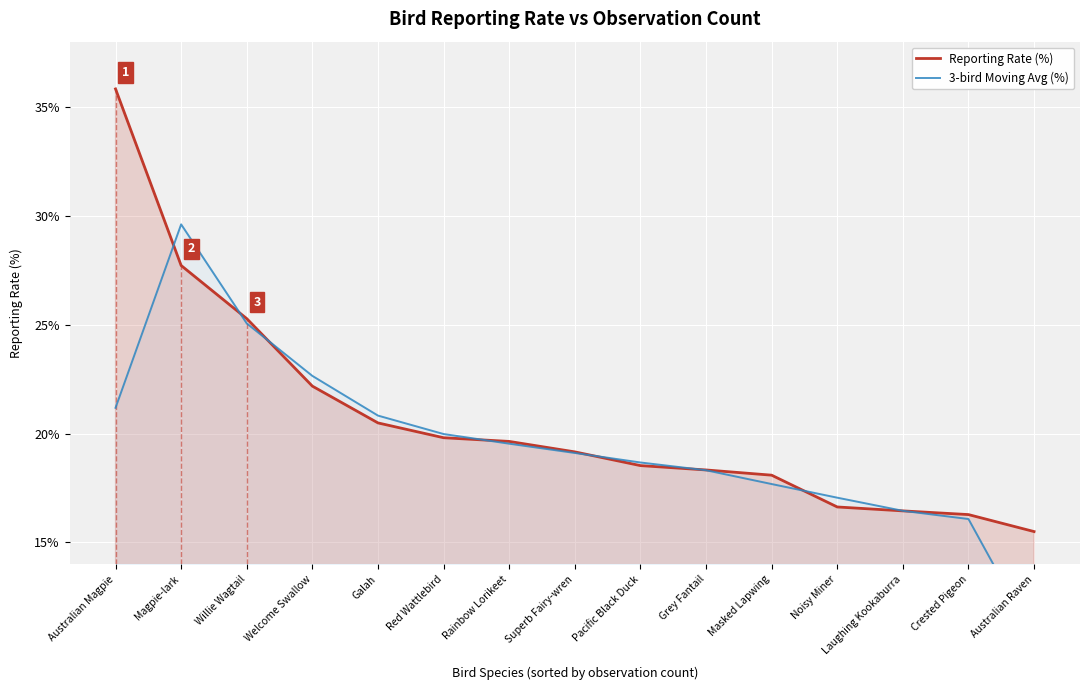

The Reporting Rate (%) series shows 16.6 at Noisy Miner. True or false?

True